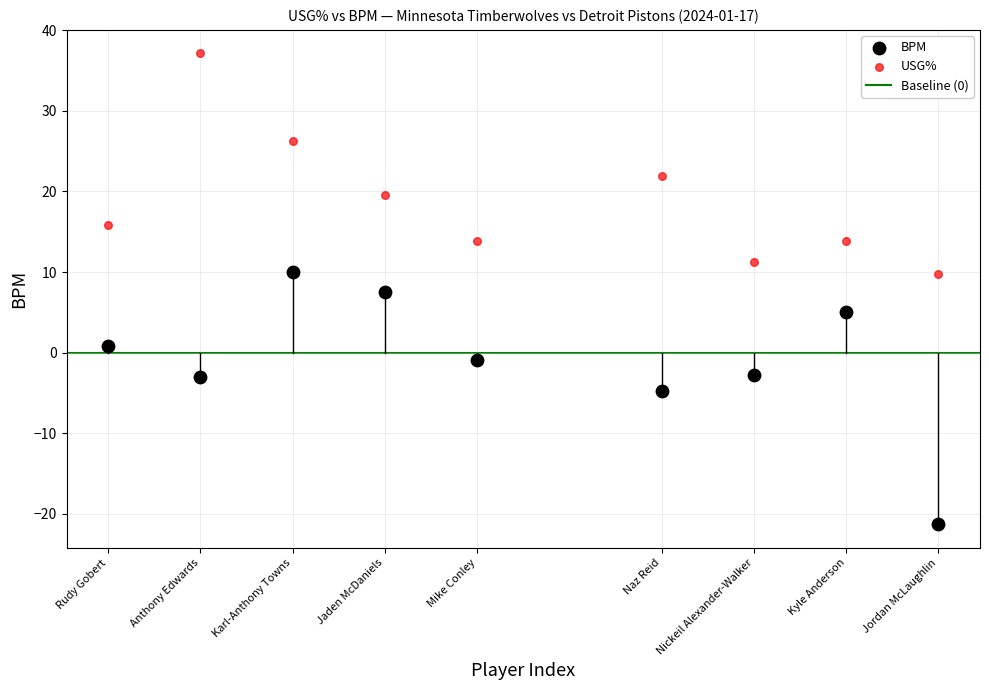

Which series reaches the minimum Y coordinate?

BPM